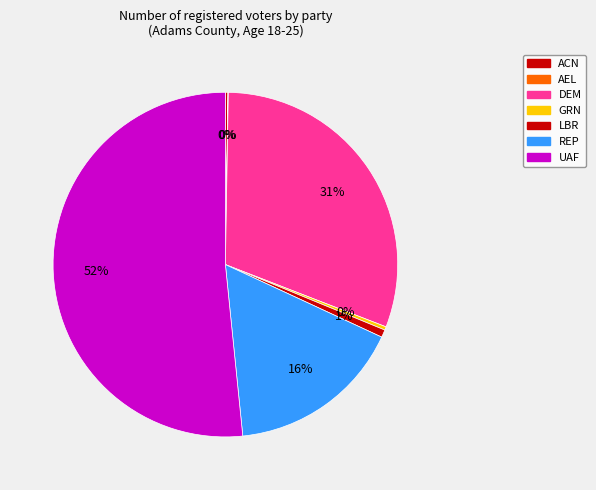

Rank the categories by value from highest to lowest.

UAF, DEM, REP, LBR, GRN, ACN, AEL